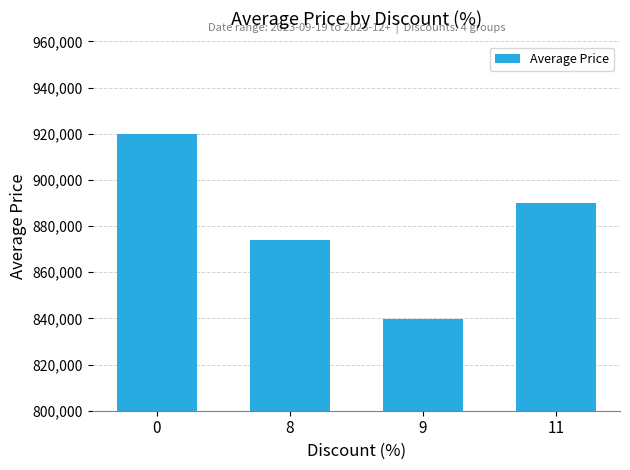

List the labels in order of value, smallest first.

9, 8, 11, 0